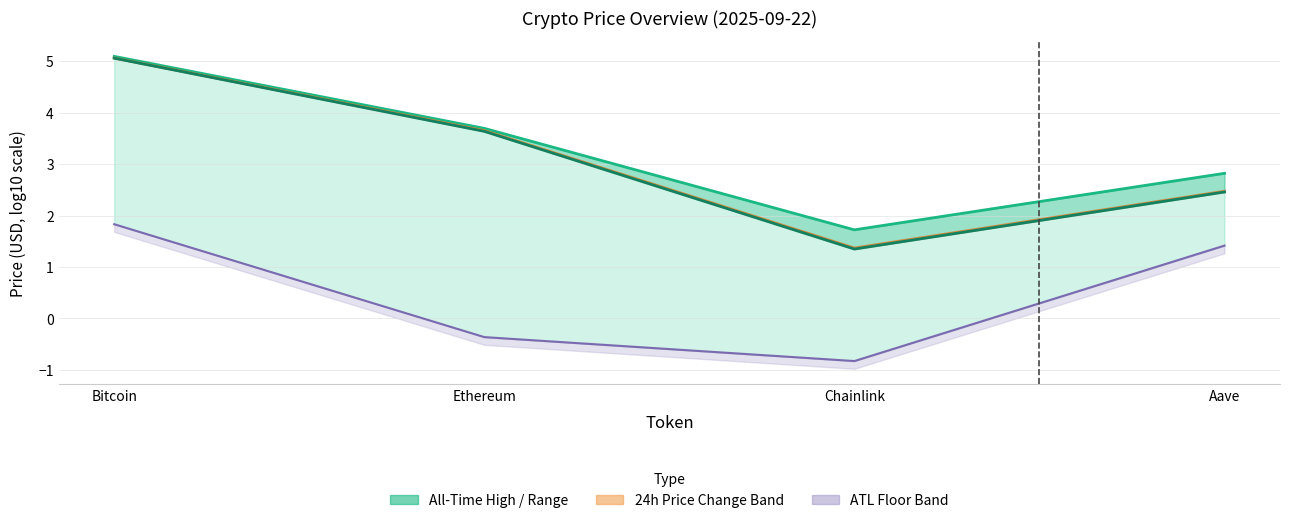

What is the difference between the Current Price values at Bitcoin and Aave?

2.6